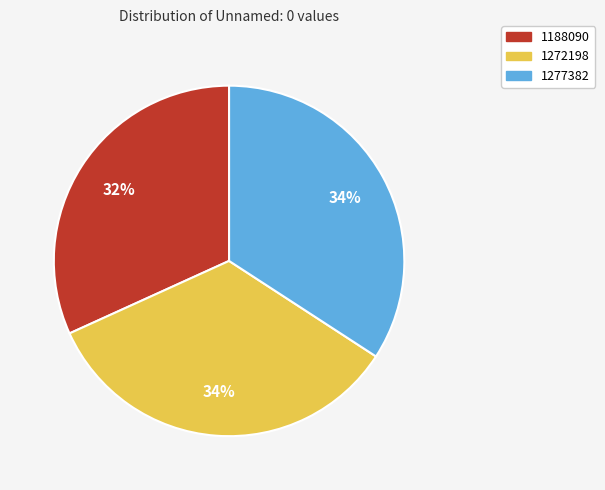

Is the sum of 1188090 and 1277382 greater than half?

Yes